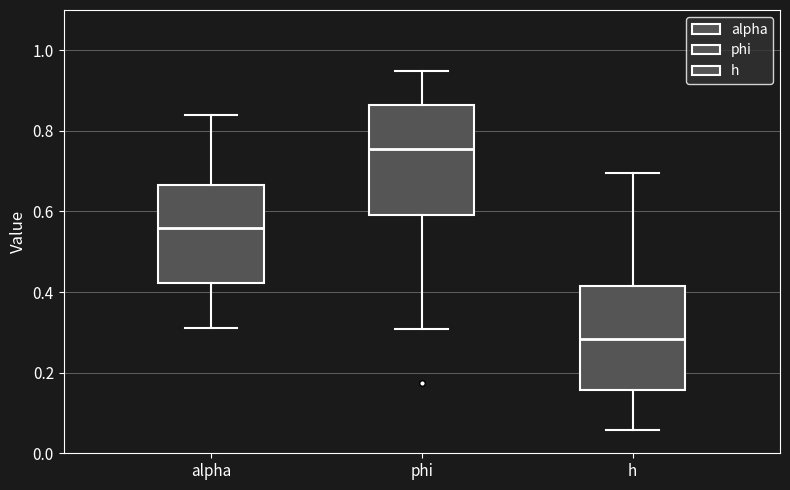

Reading left to right, read every box against the y-axis: the position of its median line, the range the box covers, and the ends of its whiskers. The values are not printed on the chart, so give them approximately, as read against the axis.

alpha: median 0.56, box 0.42 to 0.66, whiskers 0.32 to 0.84
phi: median 0.76, box 0.60 to 0.86, whiskers 0.30 to 0.94
h: median 0.28, box 0.16 to 0.42, whiskers 0.06 to 0.70